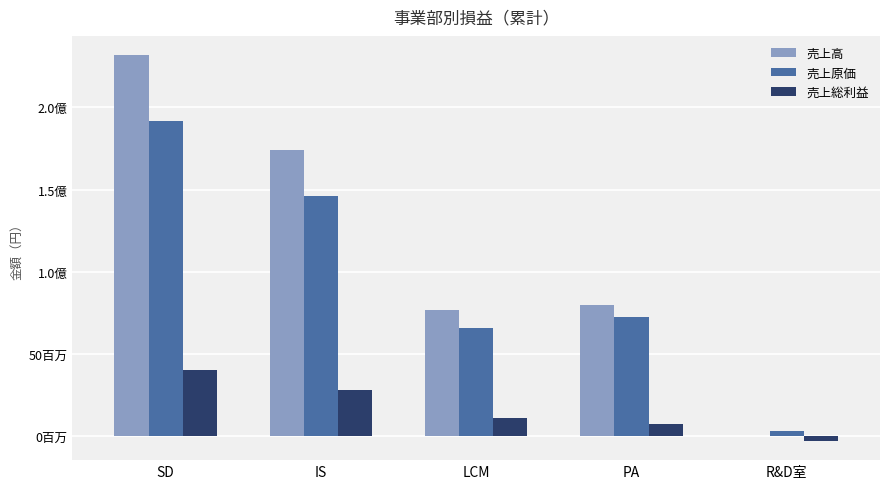

What is the smallest value displayed?

-3034144